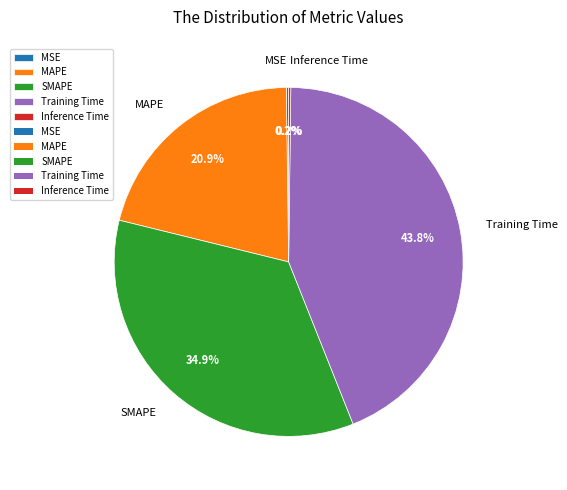

What portion of the pie excludes Training Time?

56.2%